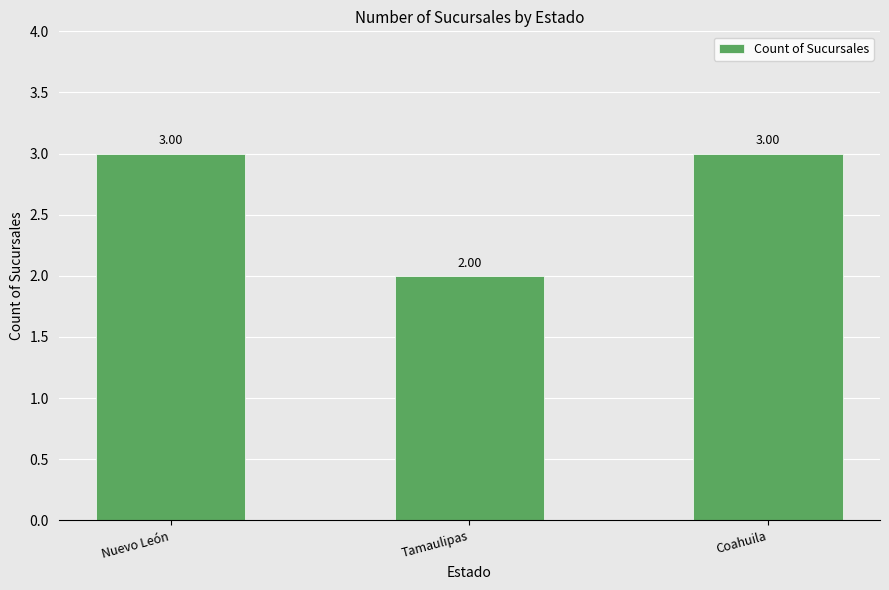

The chart shows a value of 1 at Nuevo León. True or false?

False